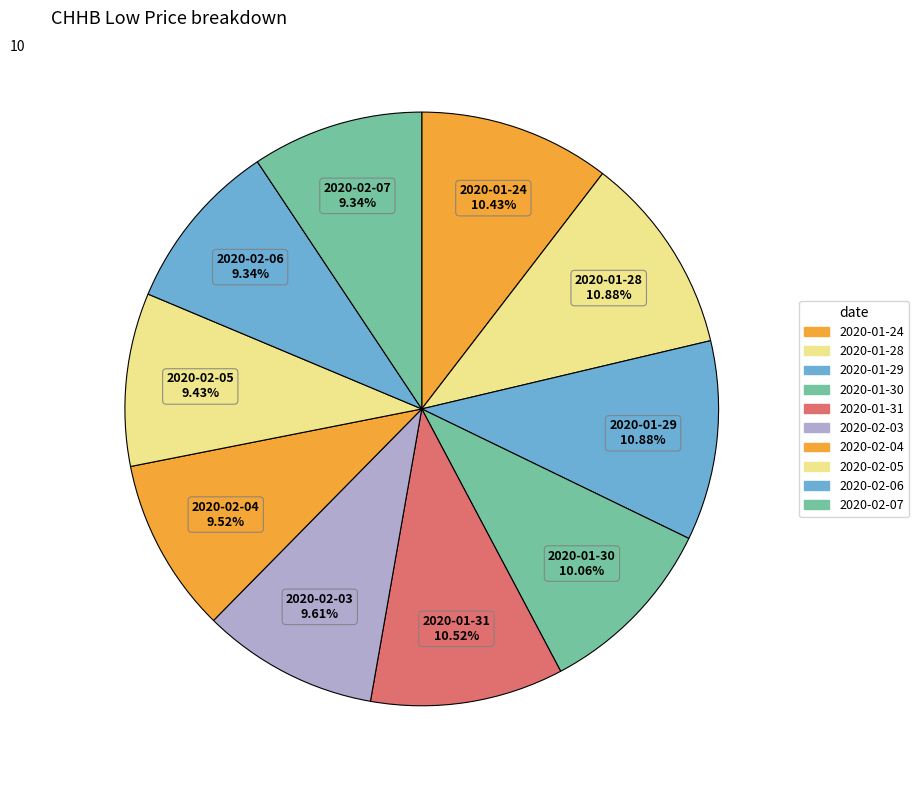

Is there a majority slice in this chart?

No